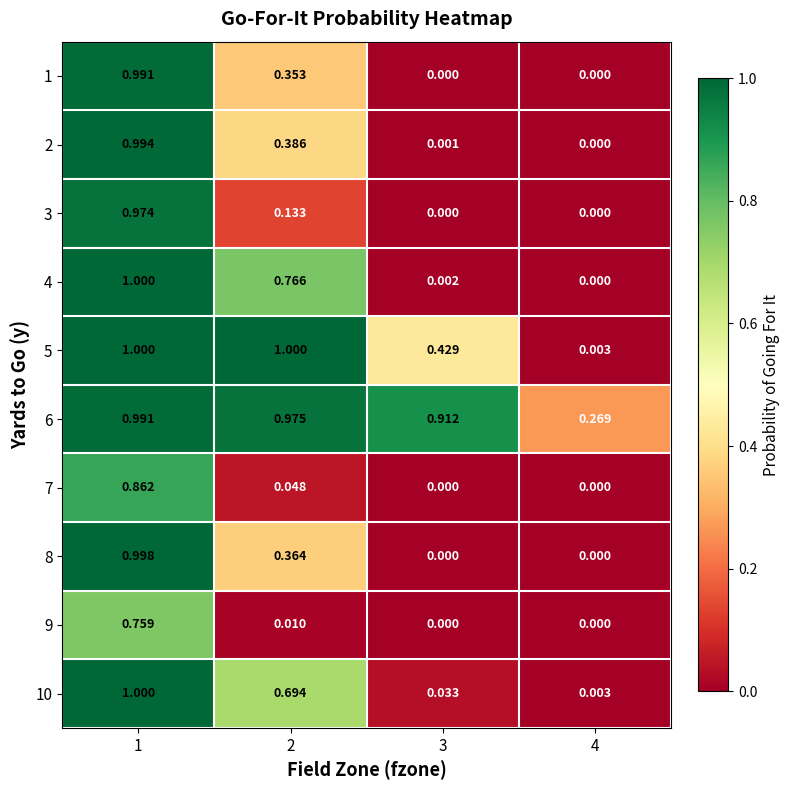

Is the value of 10 at 3 greater than the value of 5 at 4?

Yes